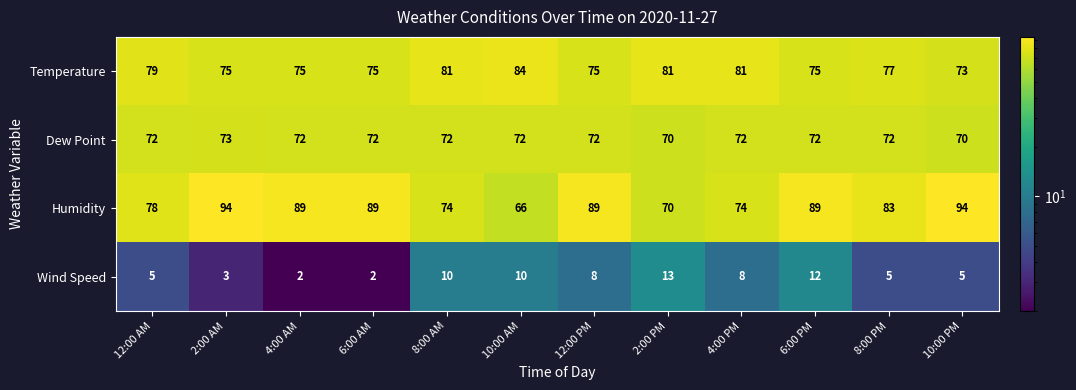

Which category has the highest value in the Dew Point series?

2:00 AM